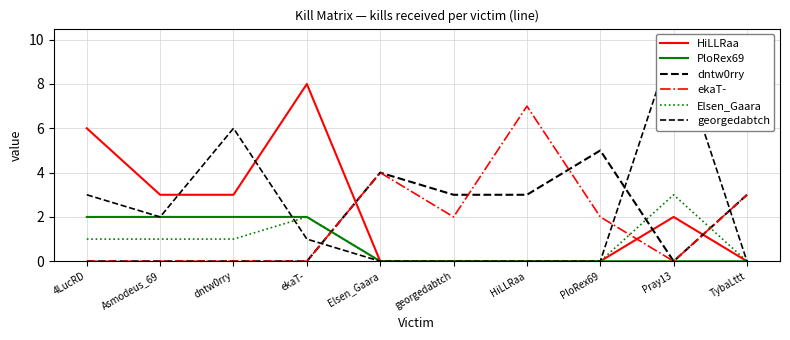

Between which two adjacent categories do georgedabtch and dntw0rry first intersect?

ekaT- and Elsen_Gaara